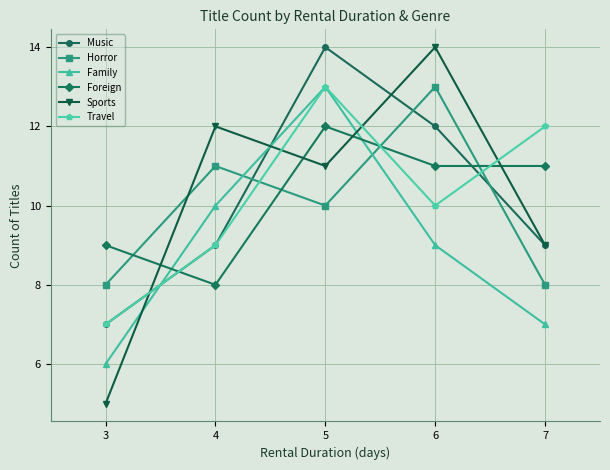

What is the approximate value of Travel at 4?

9